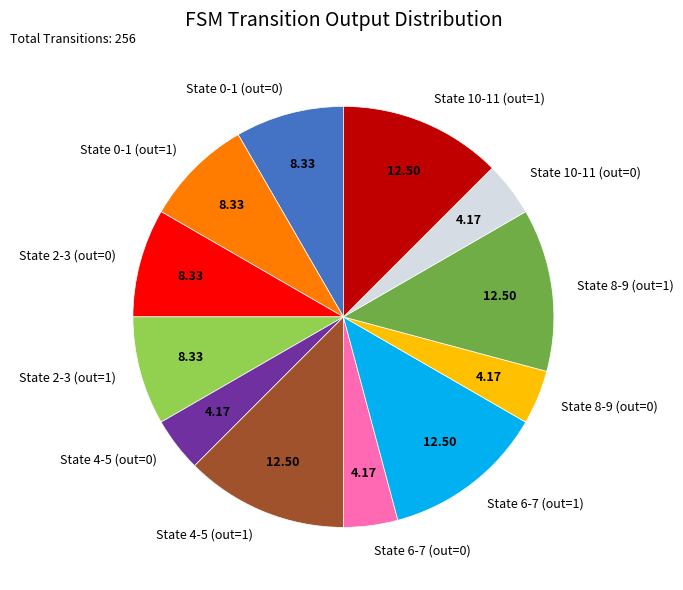

Is the sum of State 10-11 (out=0) and State 2-3 (out=0) greater than half?

No